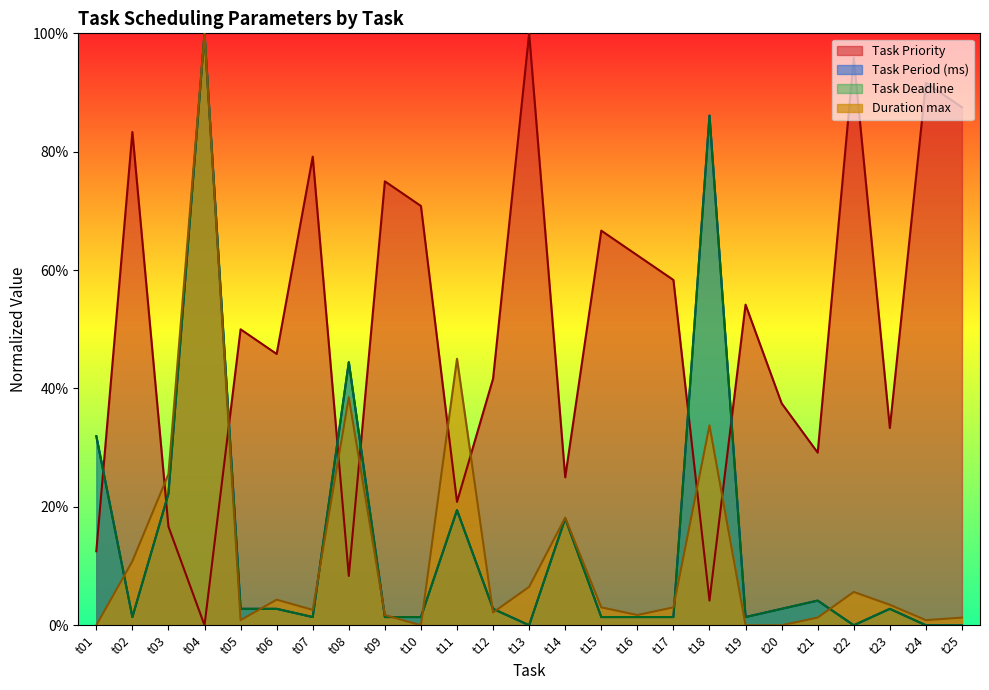

At t11, list the series in order from smallest to largest.

Task Period (ms), Task Deadline, Task Priority, Duration max